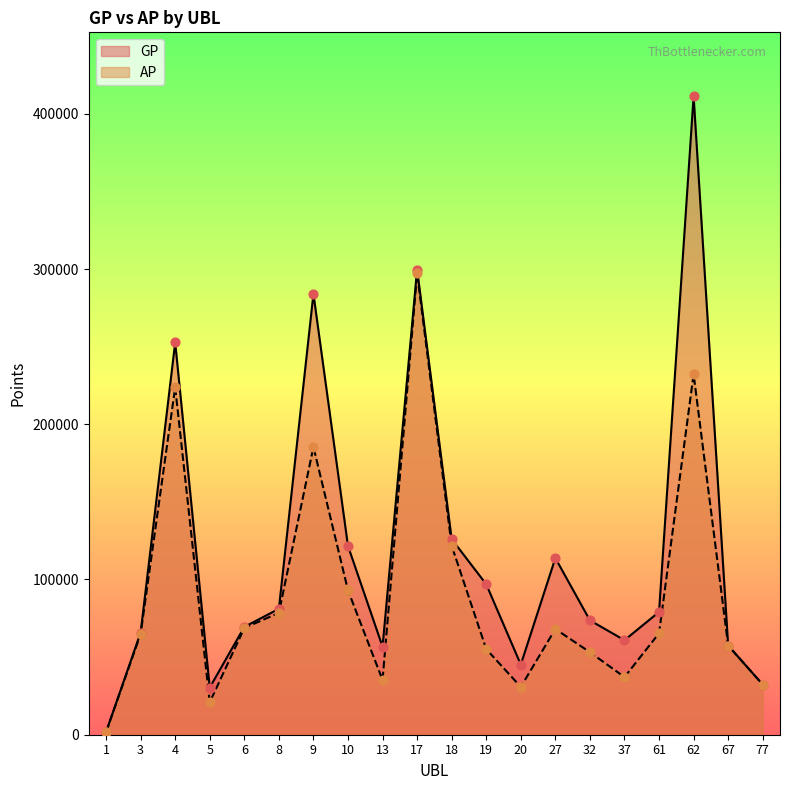

What are all the series names shown in the legend?

GP, AP